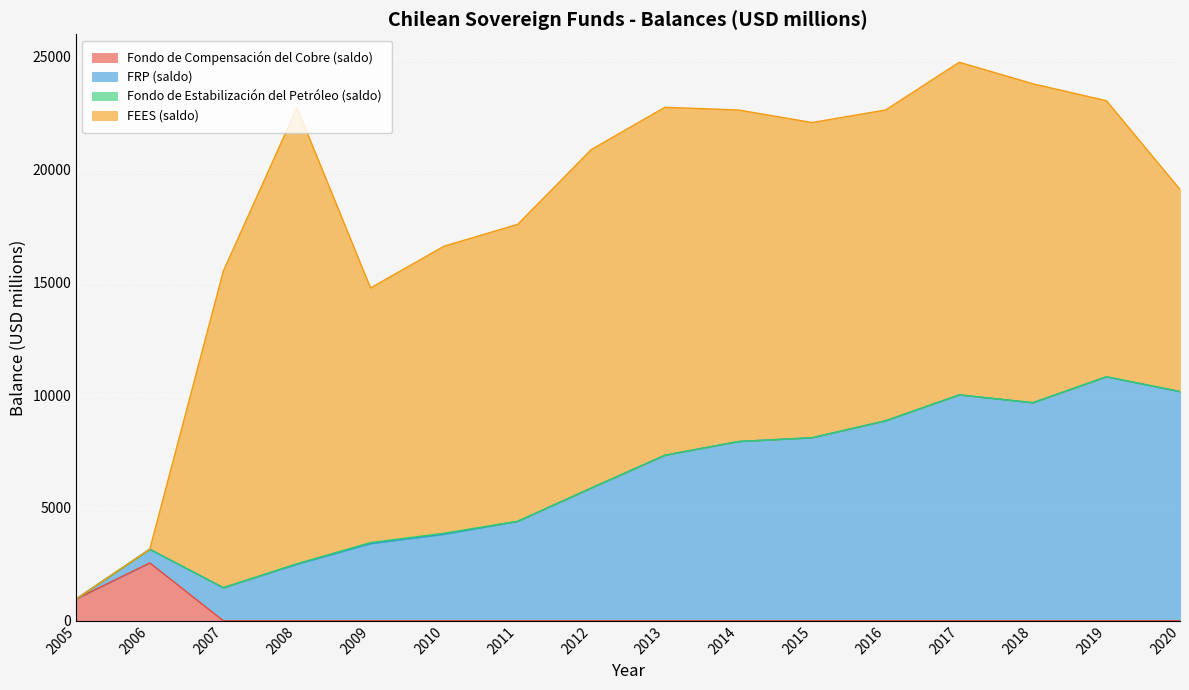

True or false: FRP (saldo) and Fondo de Compensación del Cobre (saldo) intersect in this chart.

False